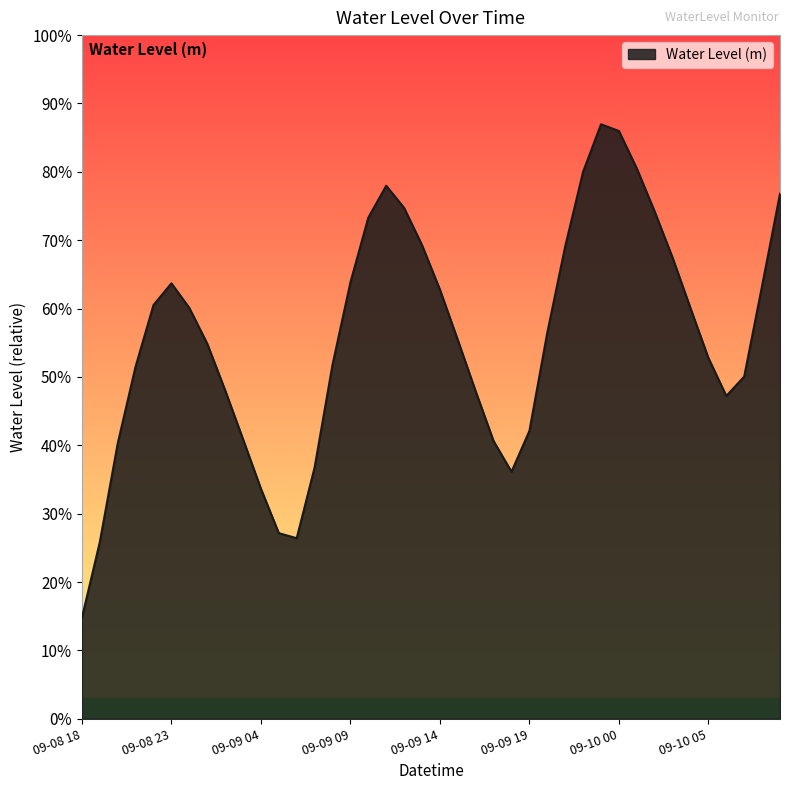

Reading left to right, transcribe all the data shown in this chart.

0.1	0.3	0.4	0.5	0.6	0.6	0.6	0.5	0.5	0.4	0.3	0.3	0.3	0.4	0.5	0.6	0.7	0.8	0.7	0.7	0.6	0.6	0.5	0.4	0.4	0.4	0.6	0.7	0.8	0.9	0.9	0.8	0.7	0.7	0.6	0.5	0.5	0.5	0.6	0.8